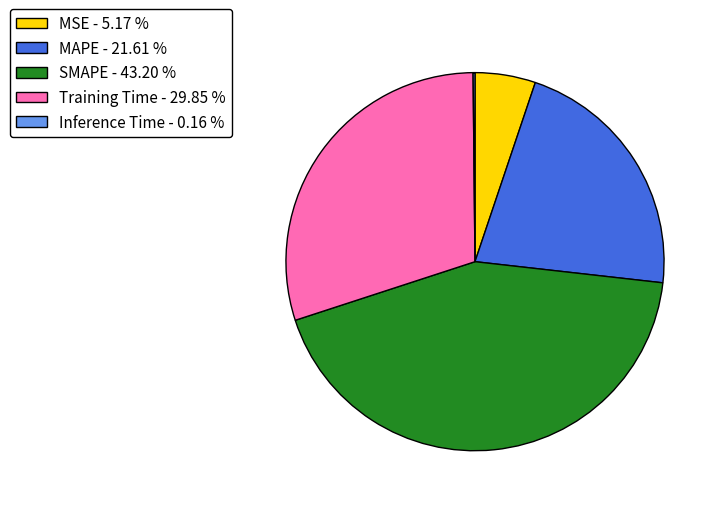

Does any single category account for the majority?

No